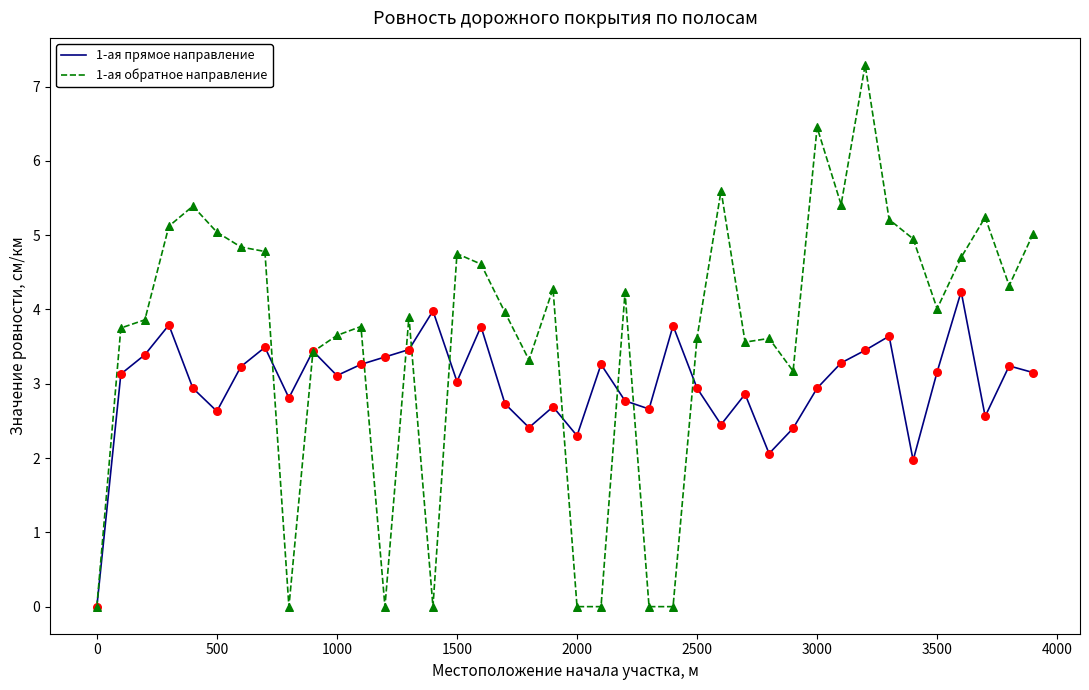

Which series has the largest total across all categories?

1-ая обратное направление